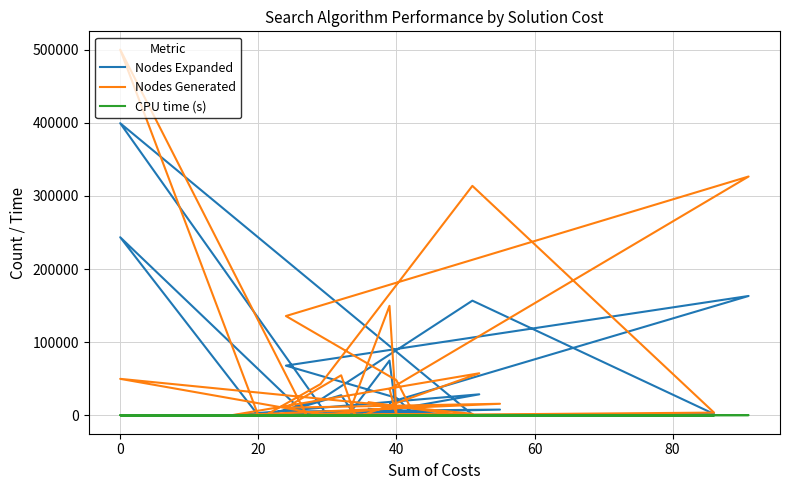

True or false: CPU time (s) and Nodes Expanded intersect in this chart.

False